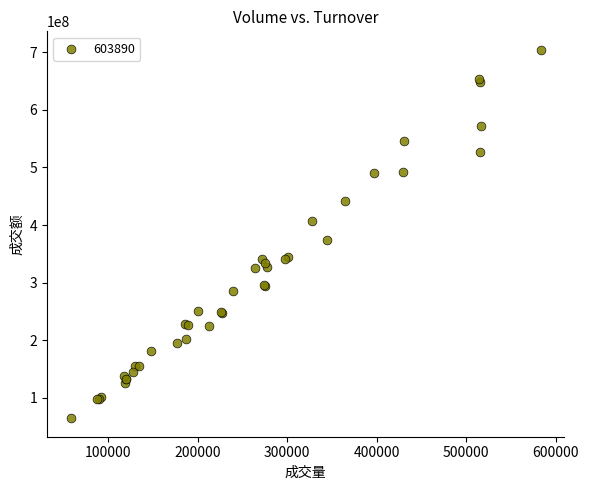

What Y value in the scatter plot is closest to 384328291?

374242698